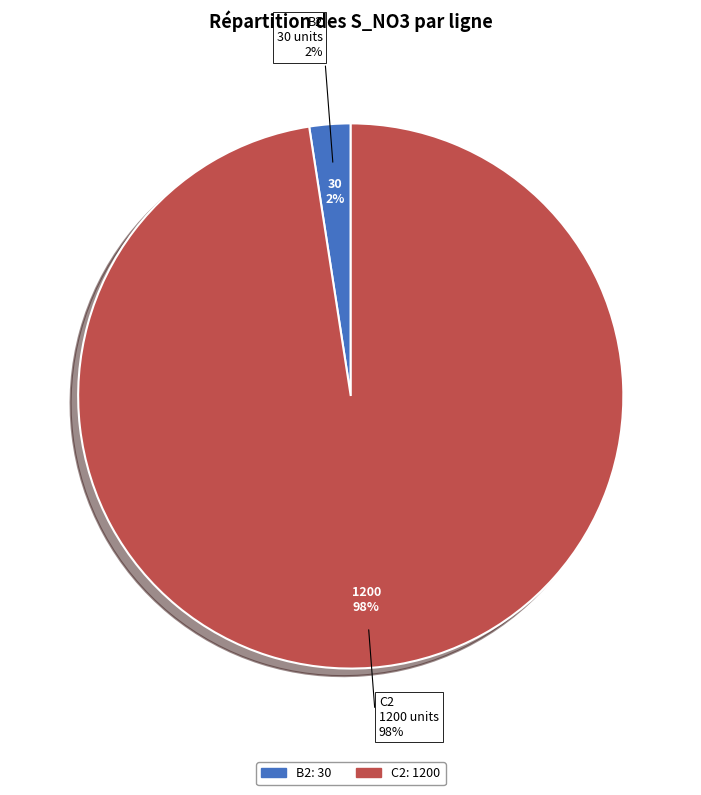

To the nearest percent, what portion does C2 represent?

98%